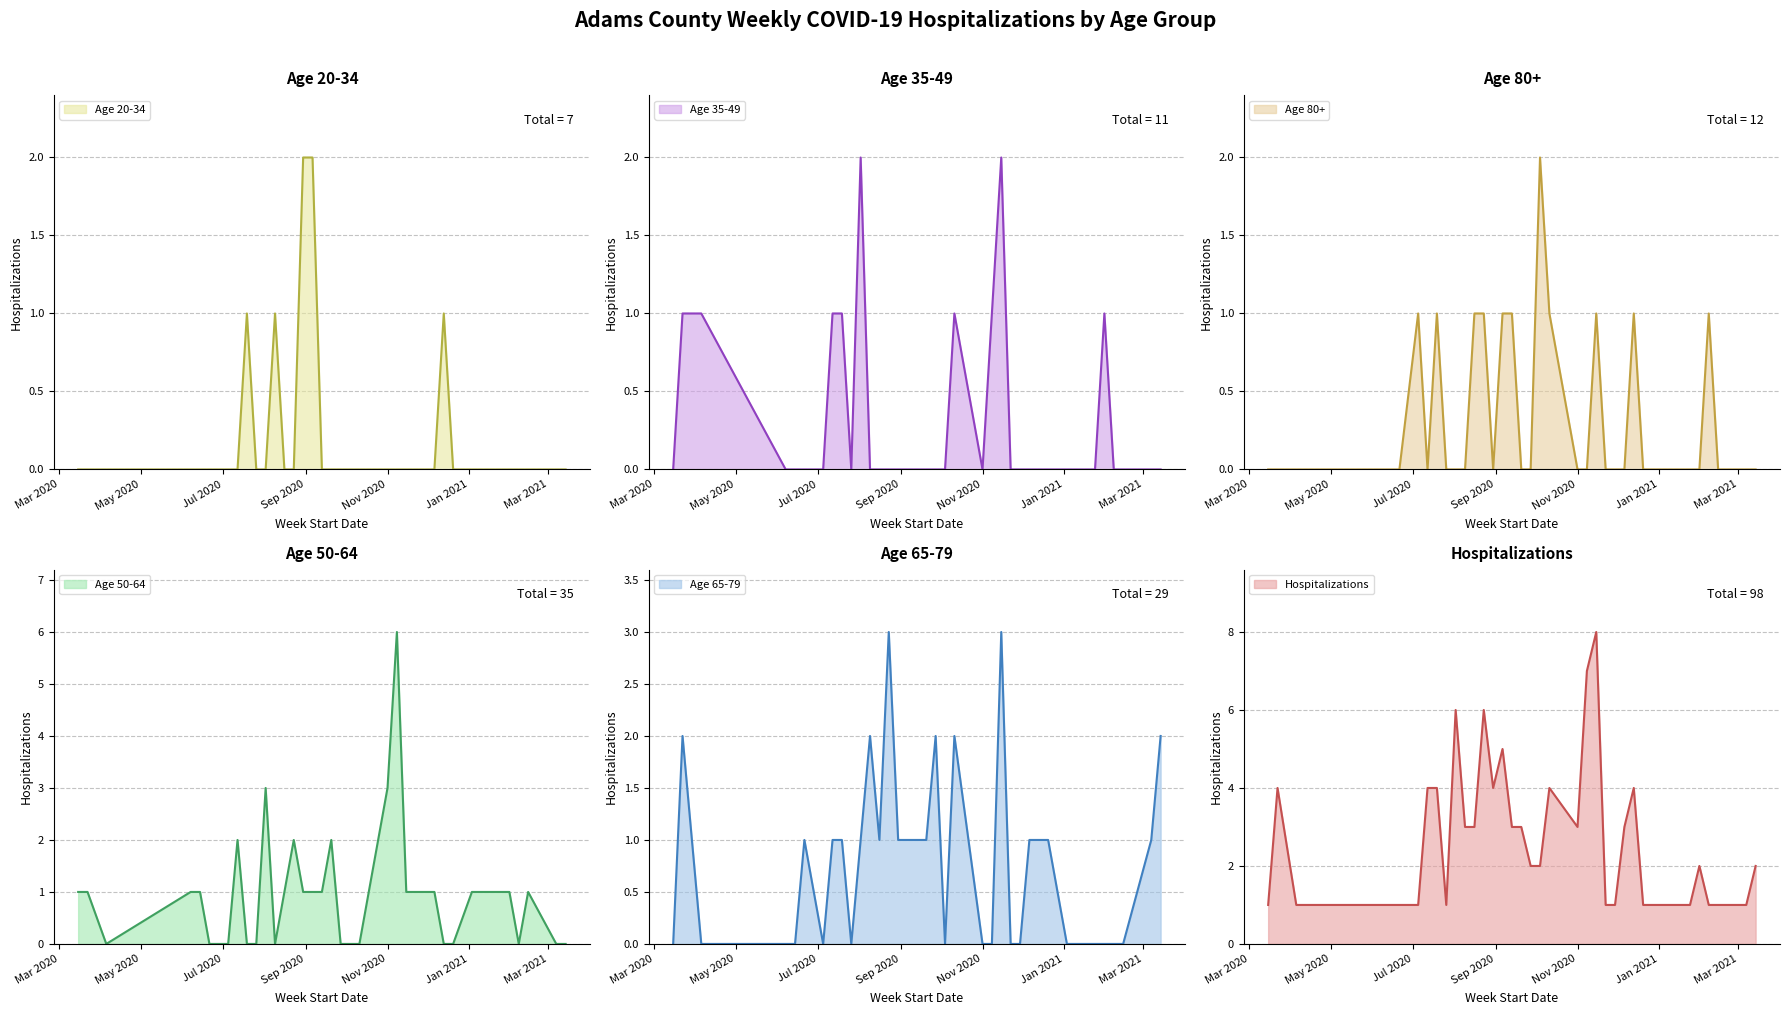

What is the highest value of the Age 50-64 series?

6